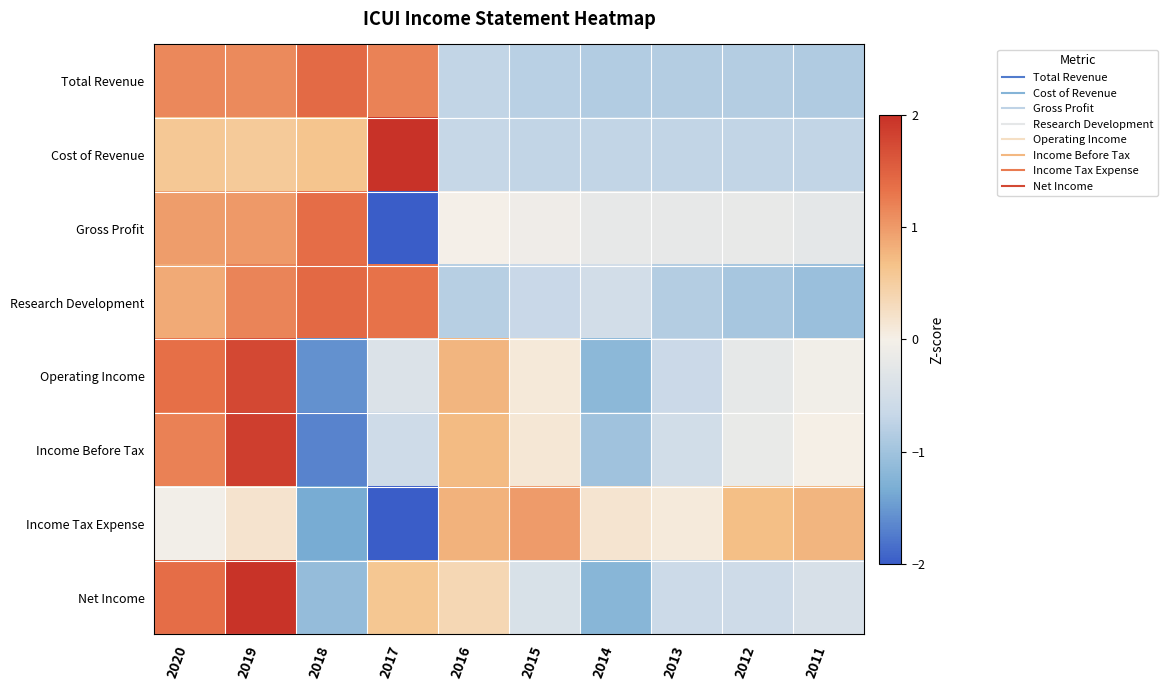

At which category is the sum across all series the highest?

2019